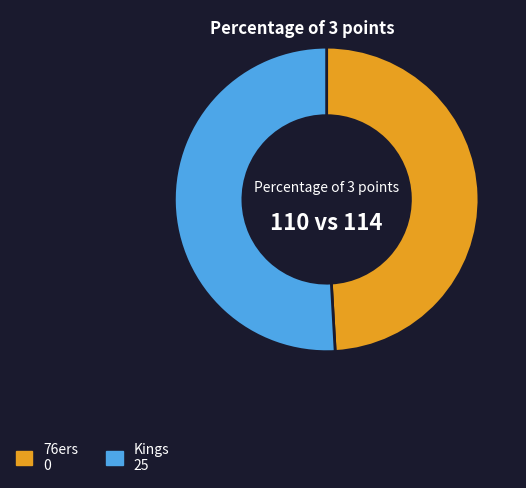

Count the number of slices in the pie.

2